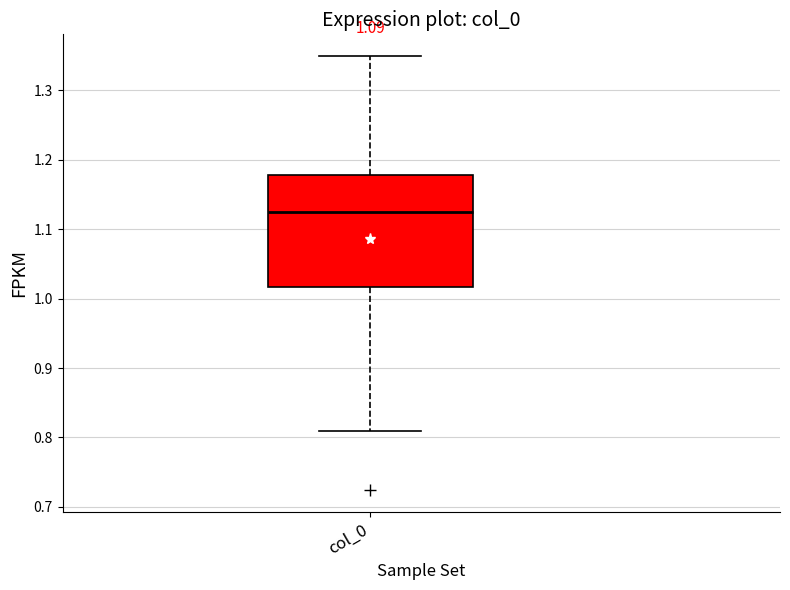

Transcribe this box plot: give where the median line is, the range the box spans, and where the two whiskers end, as read against the y-axis. The values are not printed on the chart, so give them approximately, as read against the axis.

median 1.13, box 1.02 to 1.18, whiskers 0.81 to 1.35